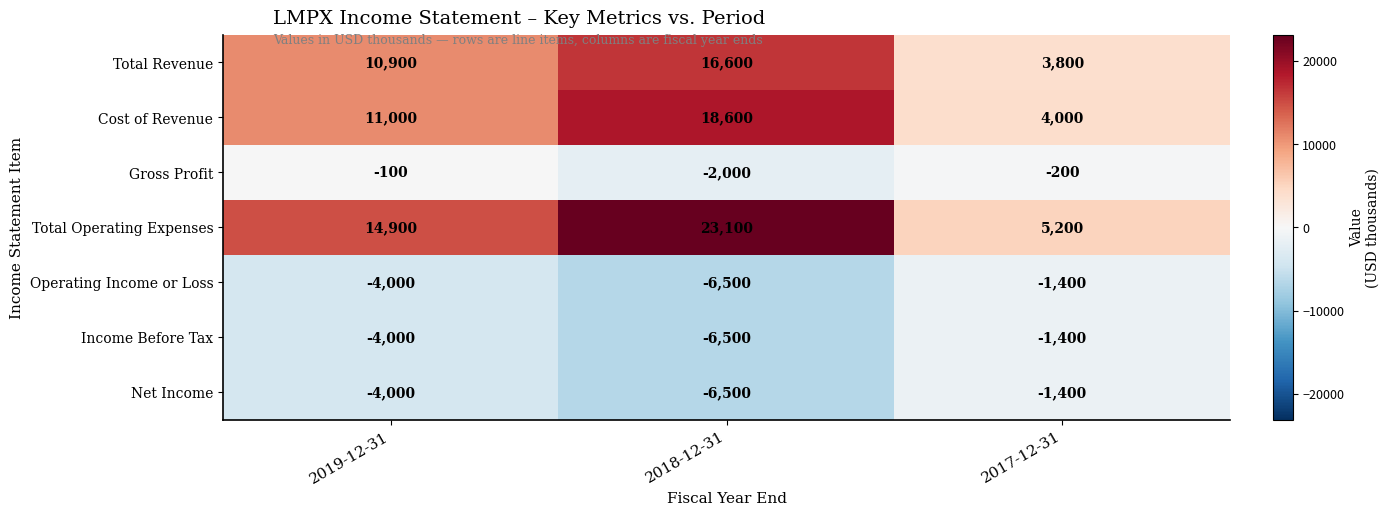

Reading left to right, what are all the values shown in this chart?

Total Revenue: 10900	16600	3800
Cost of Revenue: 11000	18600	4000
Gross Profit: -100	-2000	-200
Total Operating Expenses: 14900	23100	5200
Operating Income or Loss: -4000	-6500	-1400
Income Before Tax: -4000	-6500	-1400
Net Income: -4000	-6500	-1400